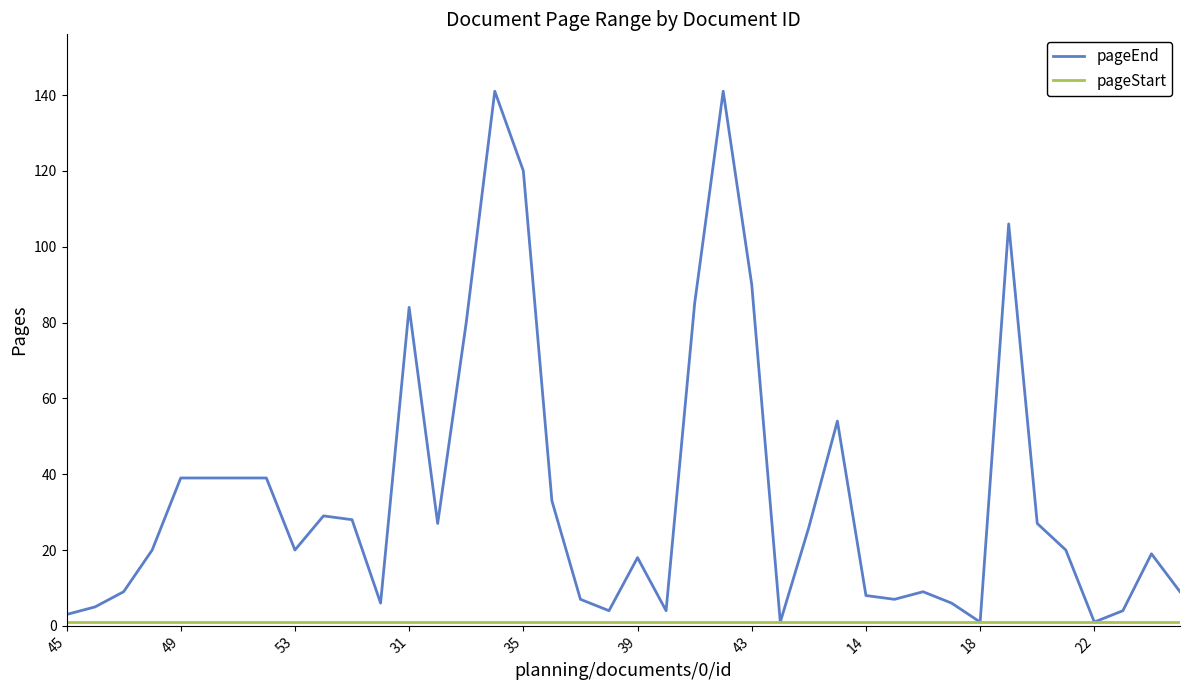

Which series has the largest total across all categories?

pageEnd